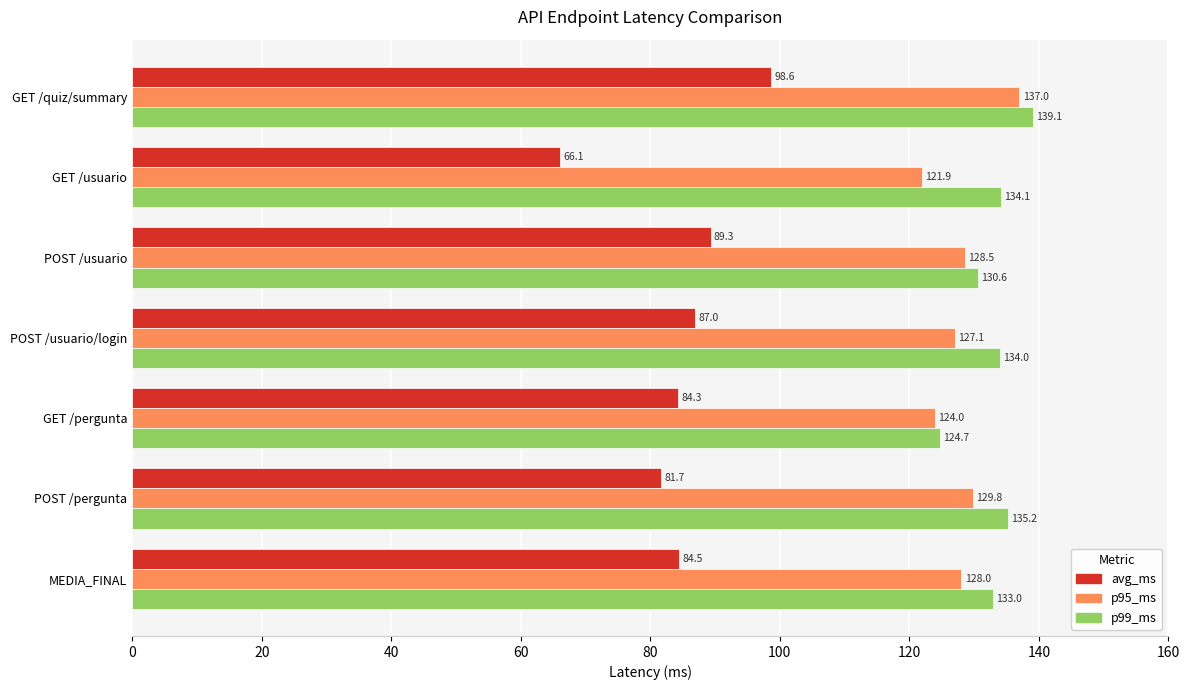

What is the spread (max minus min) of values at MEDIA_FINAL?

48.5